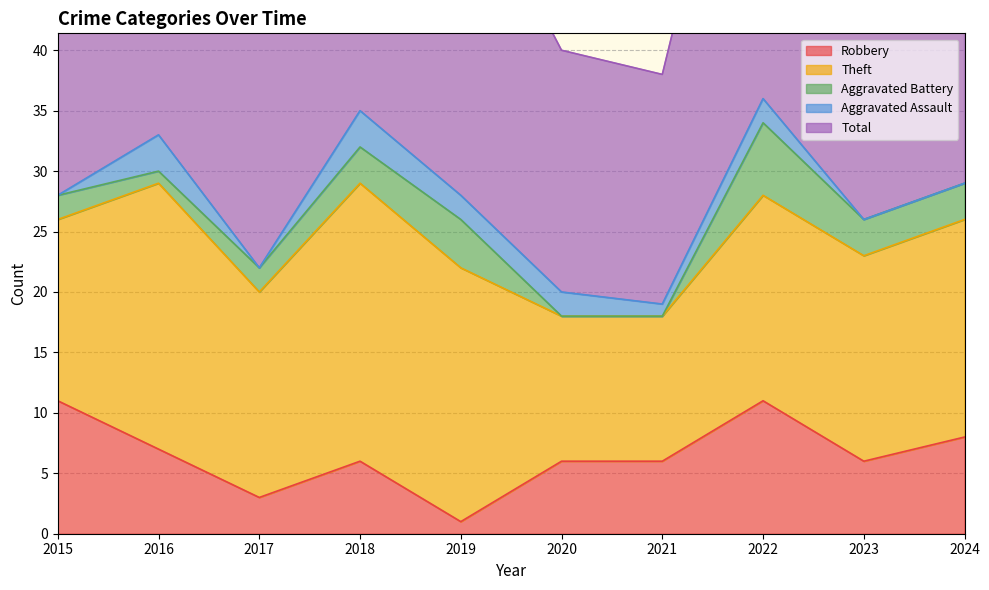

What is the greatest value displayed?

36